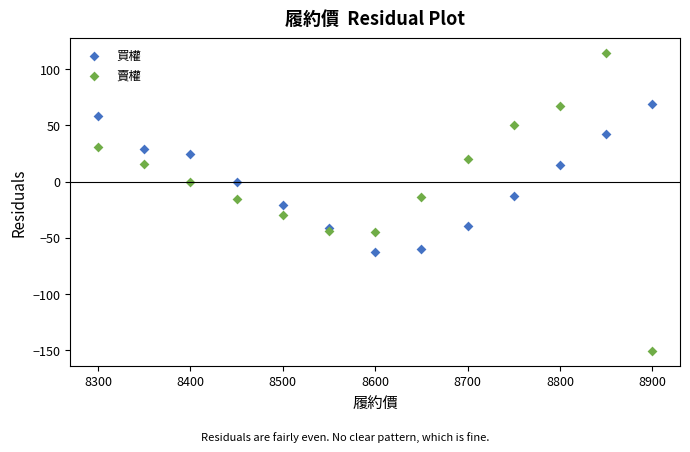

Which series reaches the minimum Y coordinate?

賣權